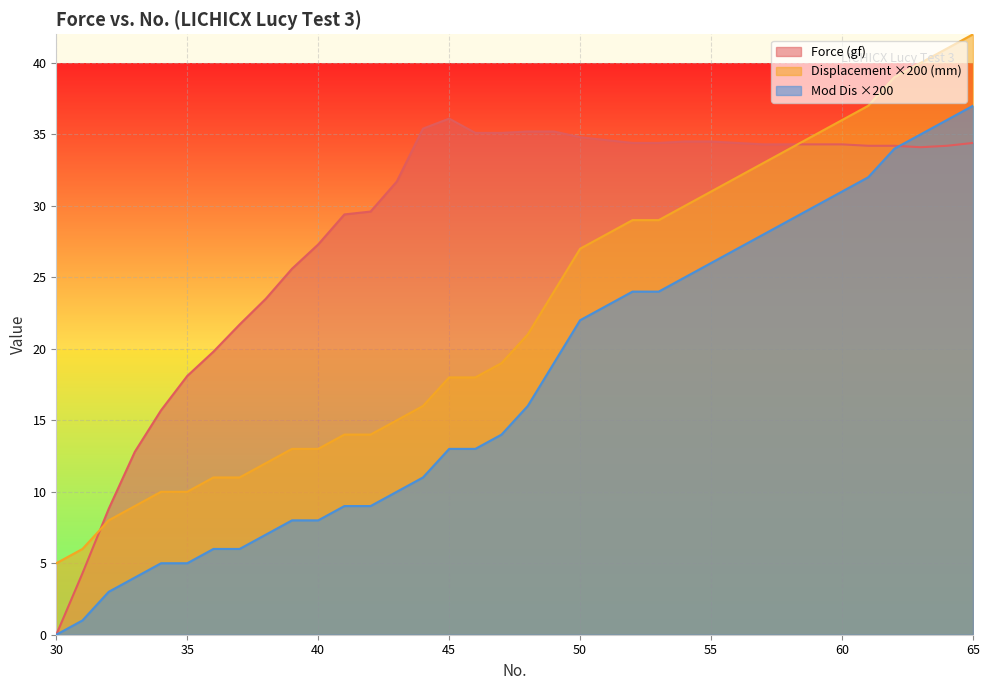

What is the difference between the maximum and minimum values in the Mod Dis series?

37.0